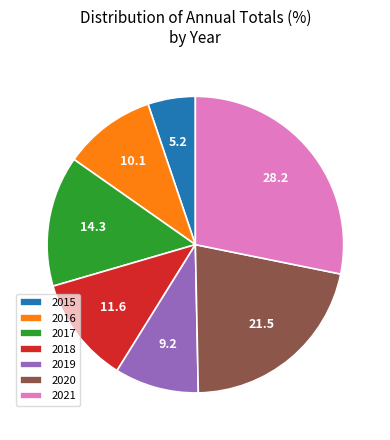

Which has a higher value, 2015 or 2020?

2020